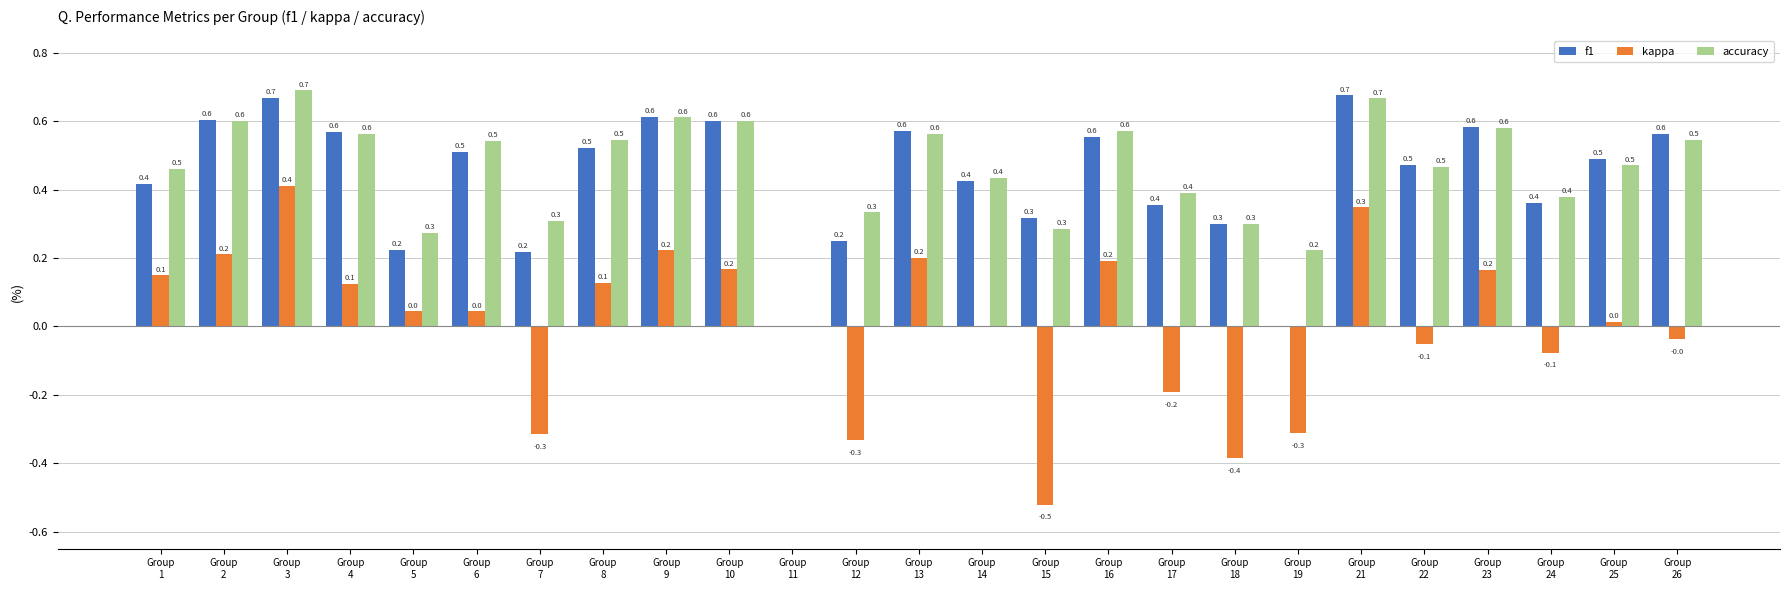

How many accuracy values are between 0 and 1?

25